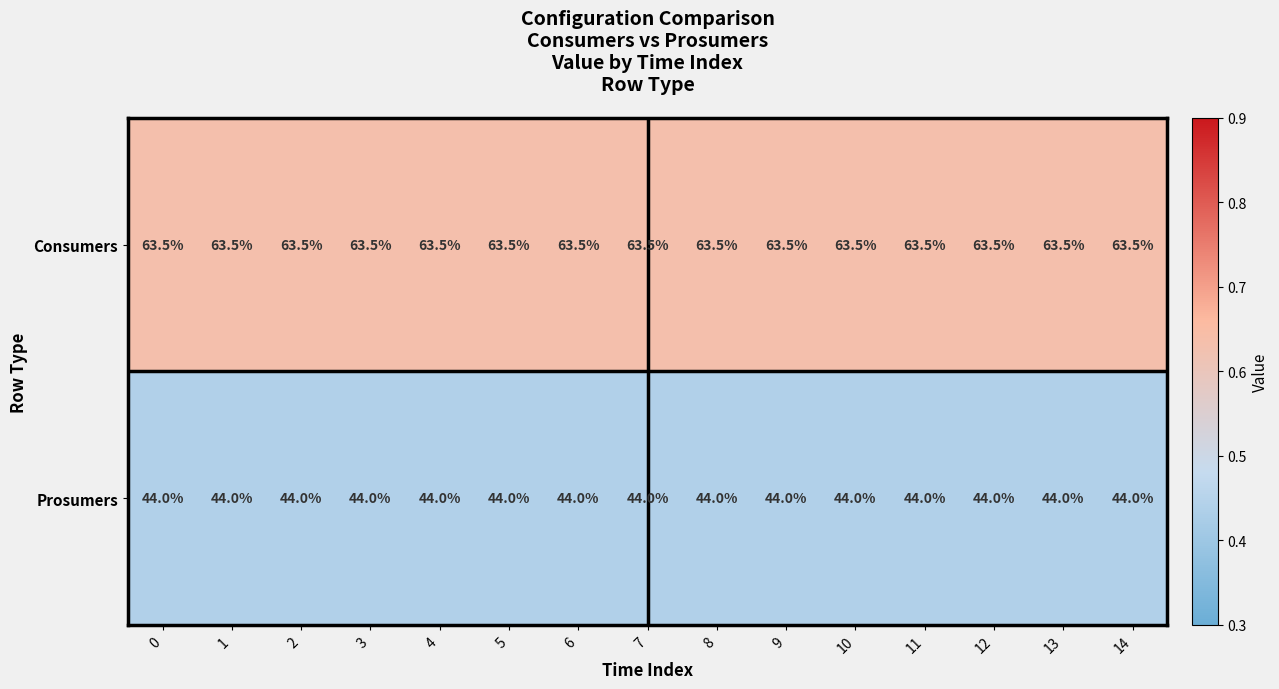

What is the average value of the Consumers series?

63.5